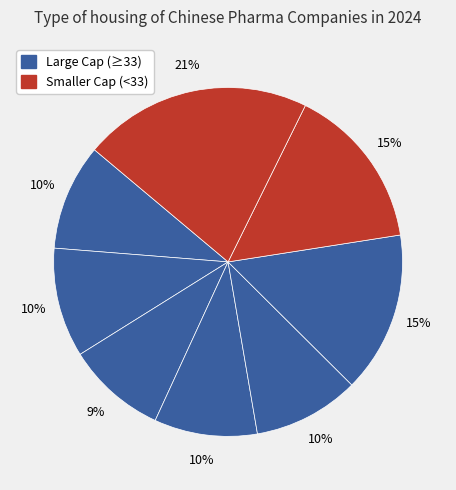

How many segments does this pie chart have?

8